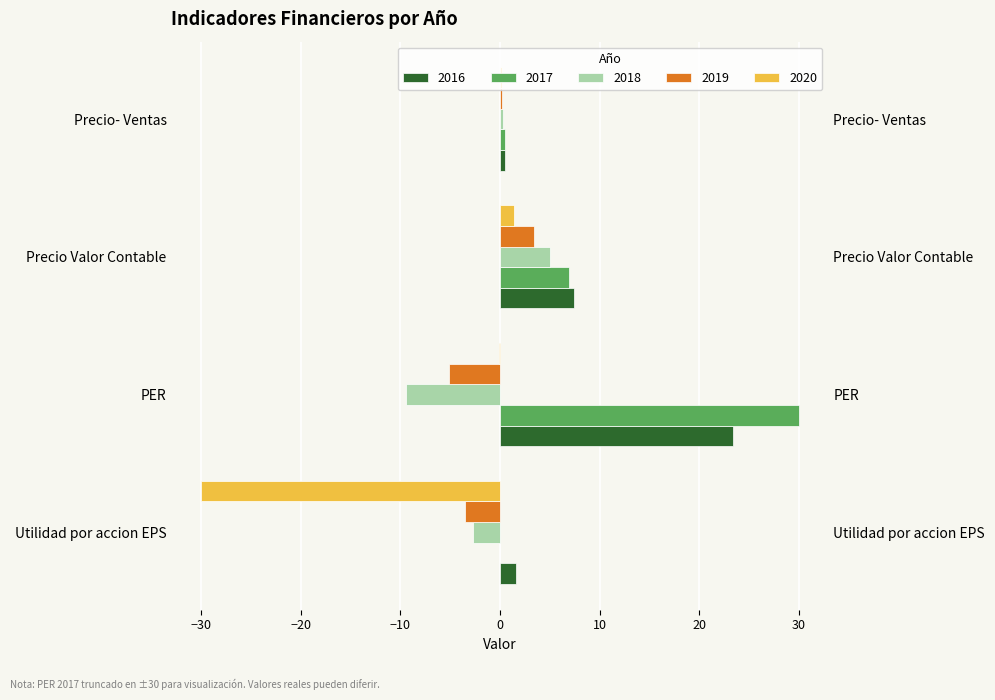

At which label is 2020 closest to -14?

PER